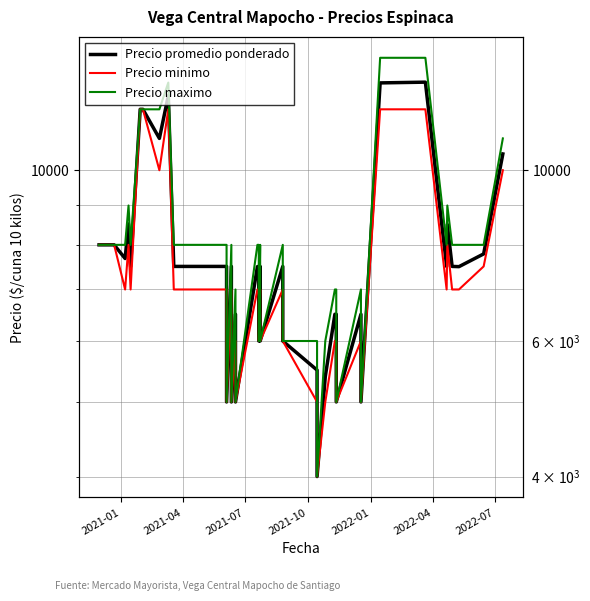

True or false: Precio minimo has more than 0 points higher than both neighbors.

True